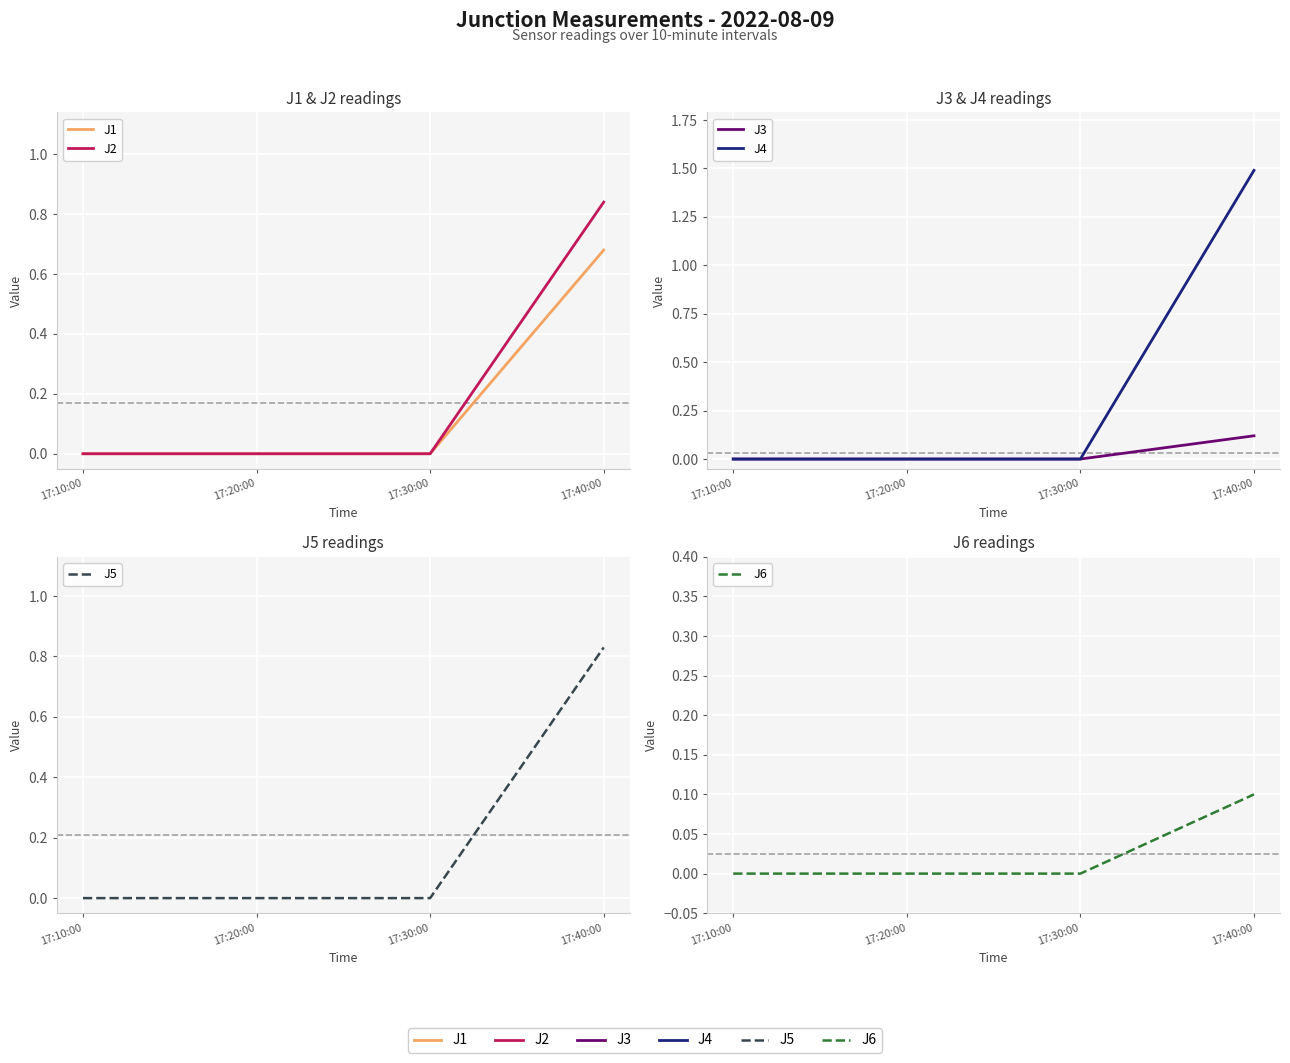

True or false: J4 and J5 cross at least once.

False